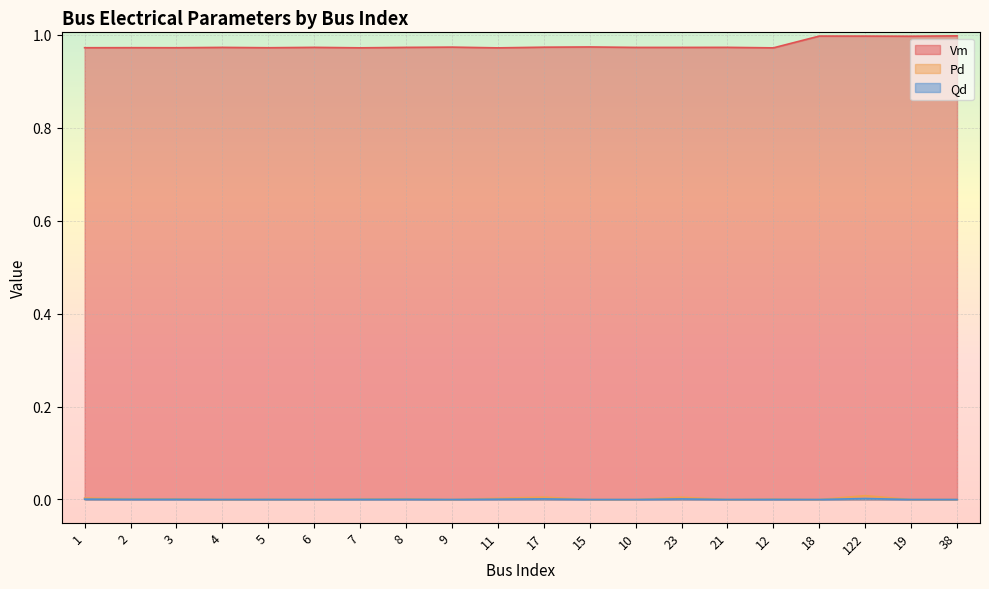

List the labels in order of Qd value, smallest first.

4, 6, 9, 15, 10, 21, 18, 19, 38, 5, 12, 7, 3, 8, 2, 11, 1, 23, 17, 122